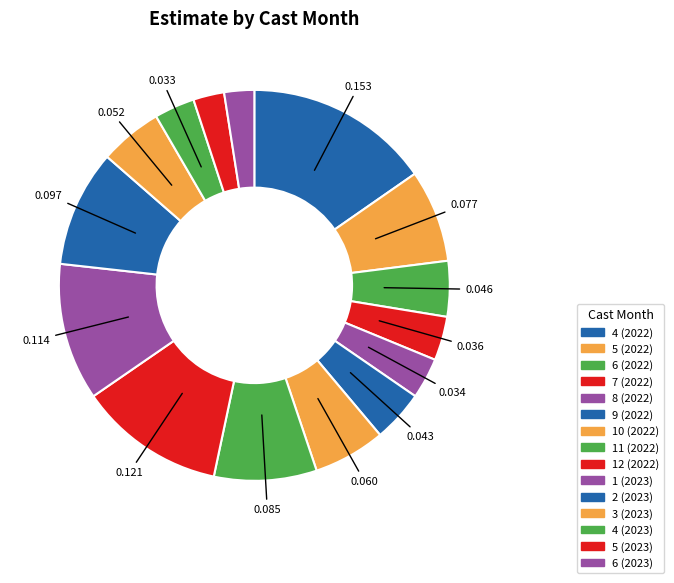

What percentage is NOT represented by 6 (2022)?

95.4%